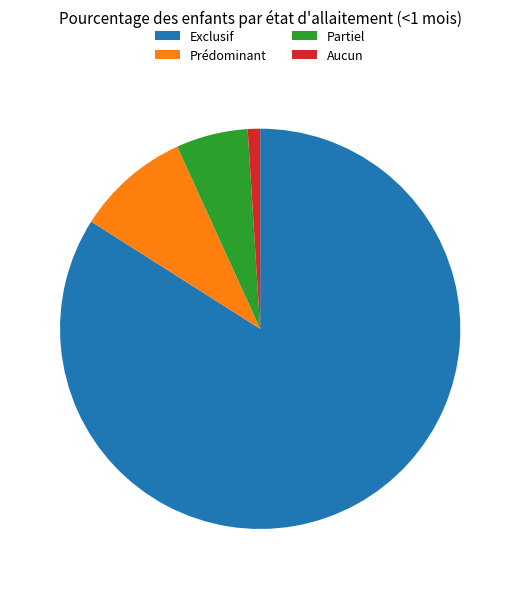

Combined, do Exclusif and Prédominant account for over 50%?

Yes